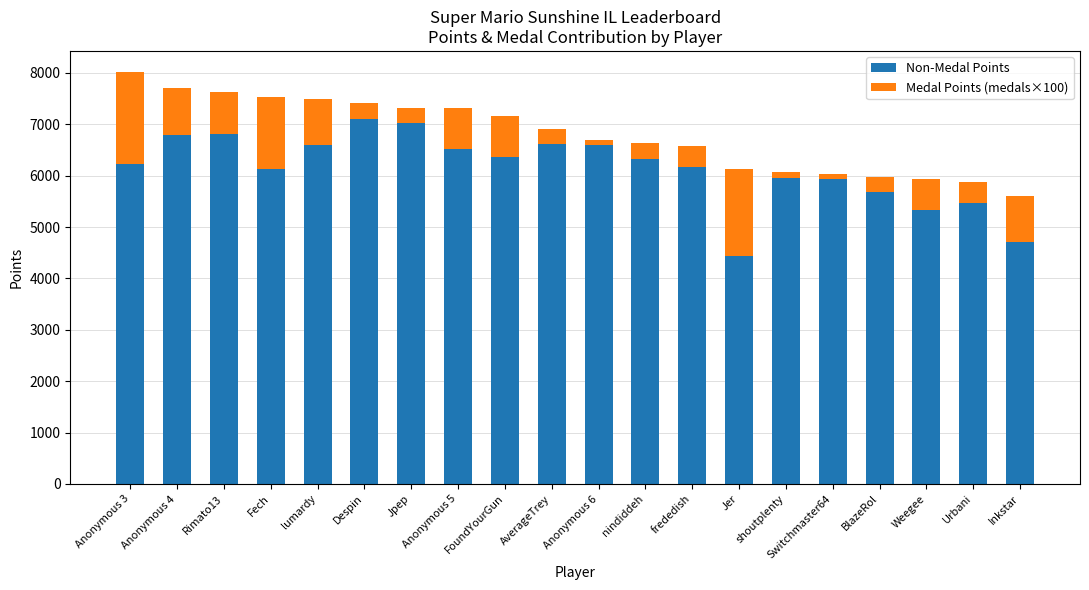

What is the total value across all series at Despin?

7410